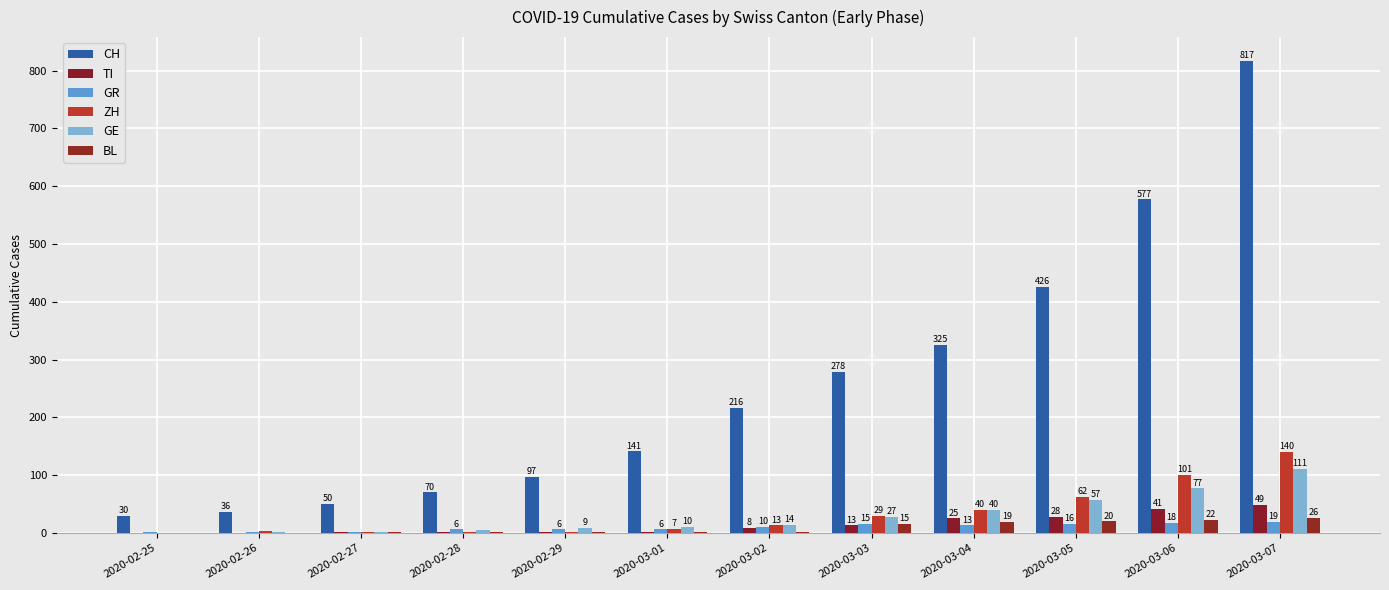

Between 2020-02-26 and 2020-02-25, which is larger?

2020-02-26